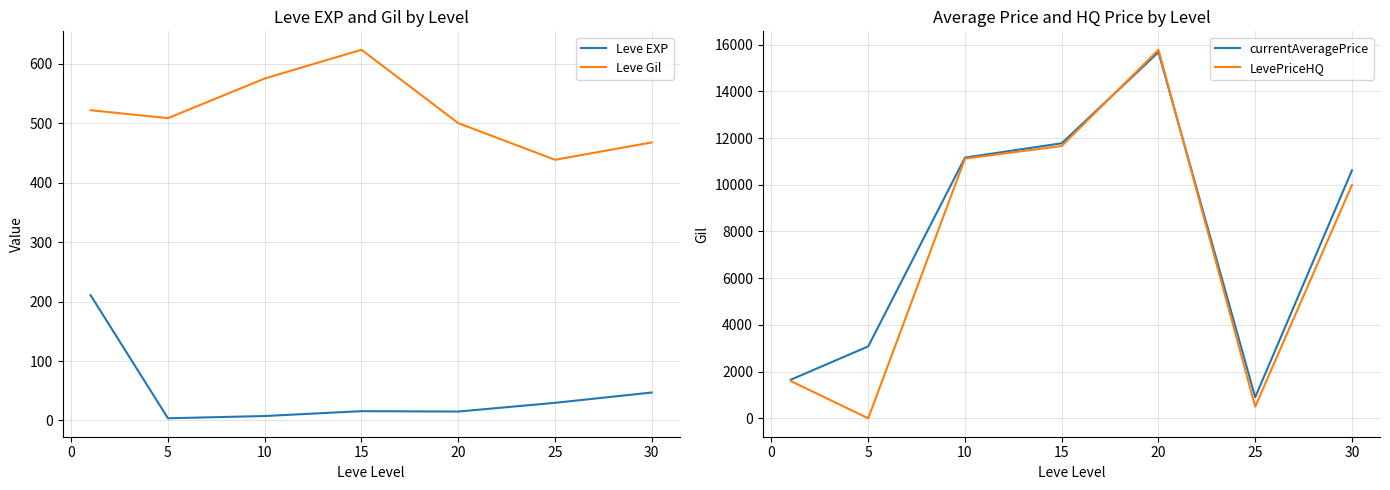

What is the highest value of the currentAveragePrice series?

15677.0